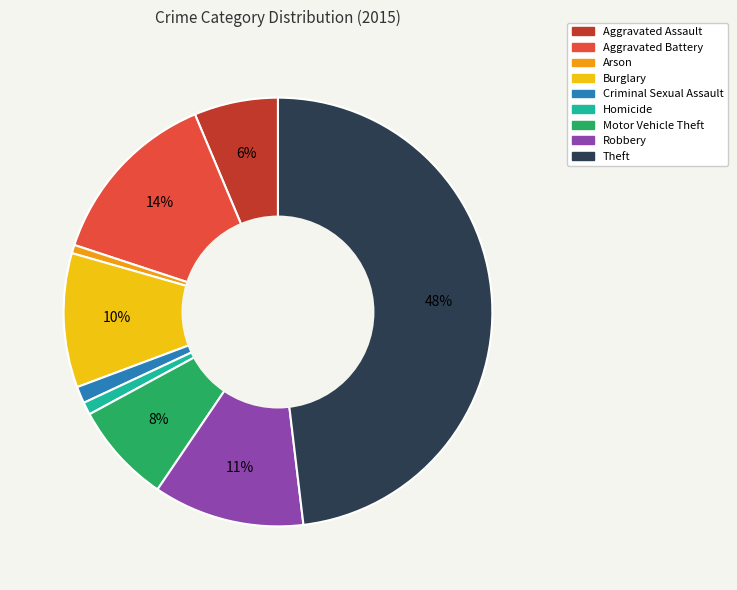

Which slice is the largest?

Theft